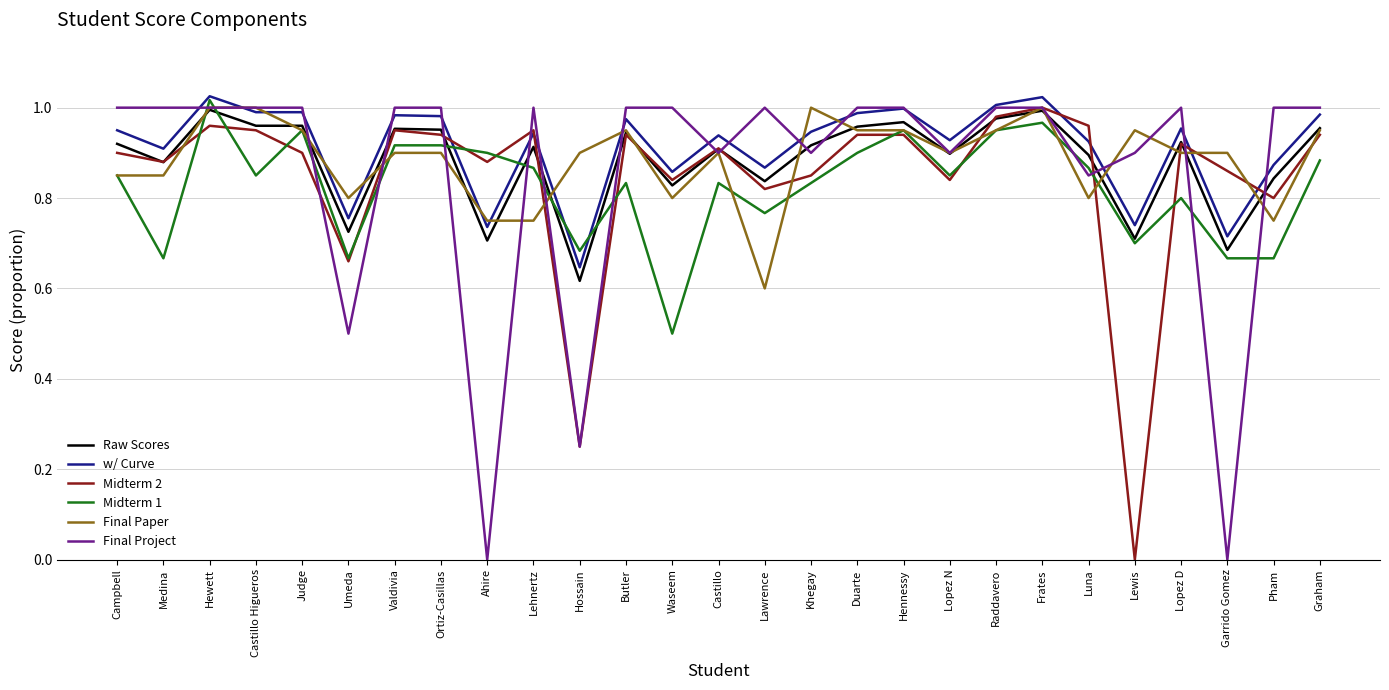

Which series changed the most between Castillo and Hennessy?

Midterm 1